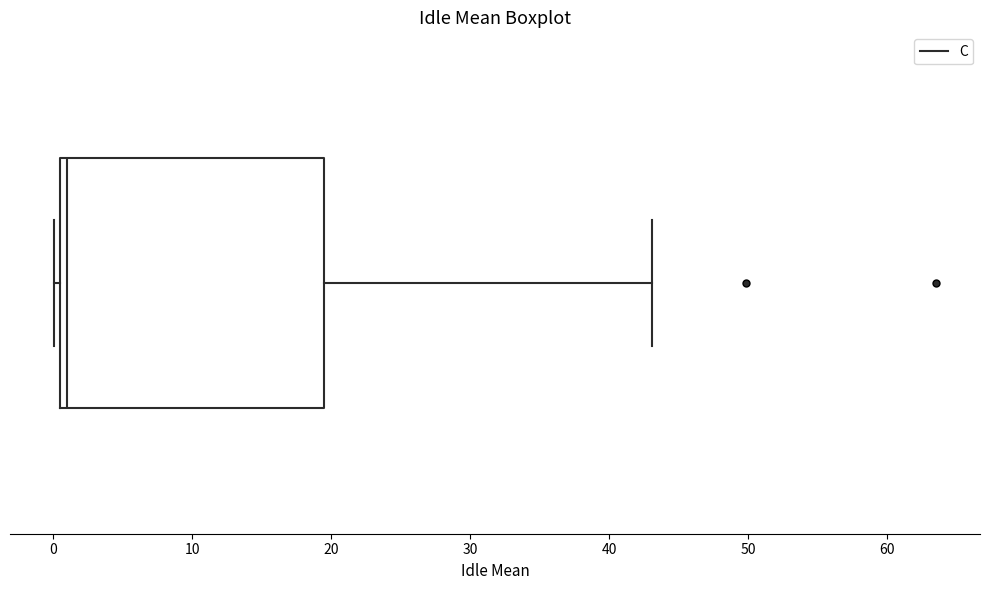

Where is the right edge of the box on the x-axis? The values are not printed on the chart, so give them approximately, as read against the axis.

19